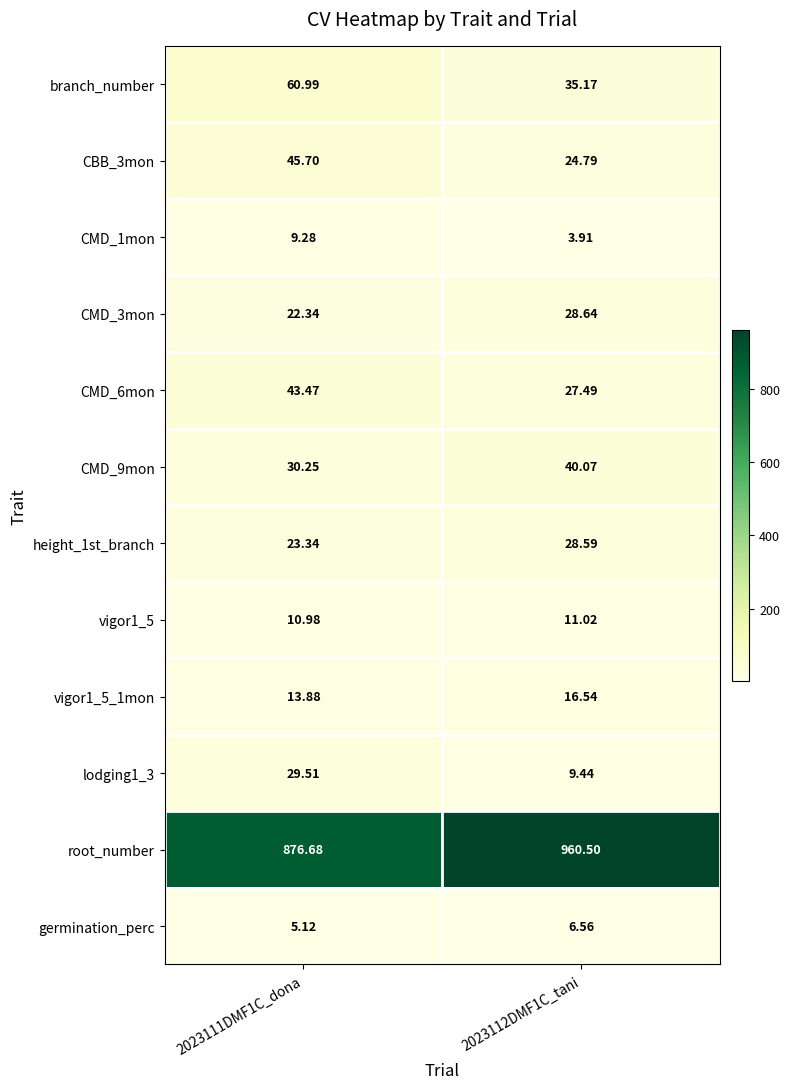

Which series changed the most between 2023111DMF1C_dona and 2023112DMF1C_tani?

root_number